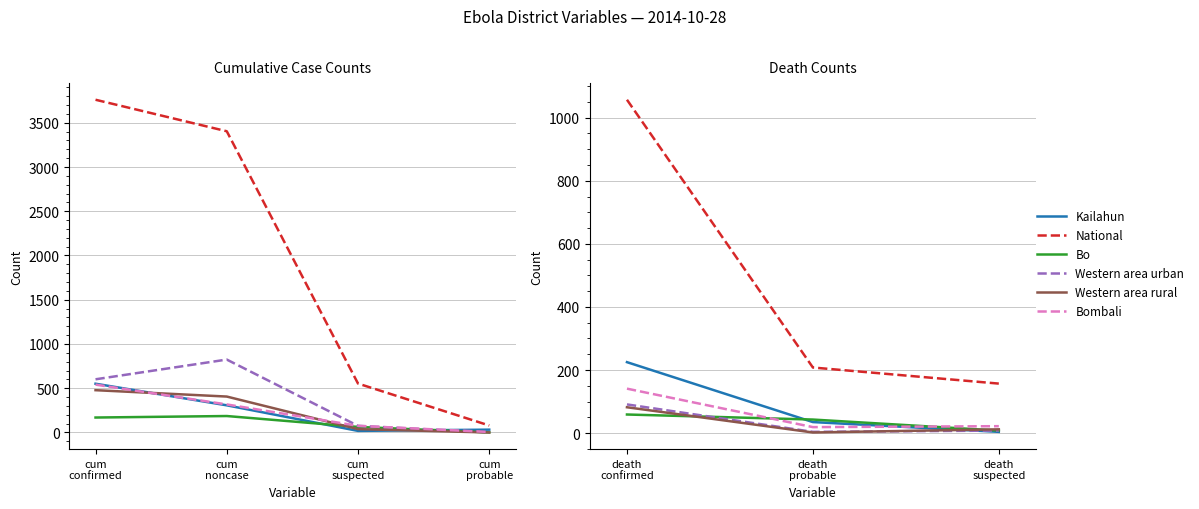

Rank the series by their maximum value, from lowest to highest.

Bo, Western area rural, Western area urban, Bombali, Kailahun, National